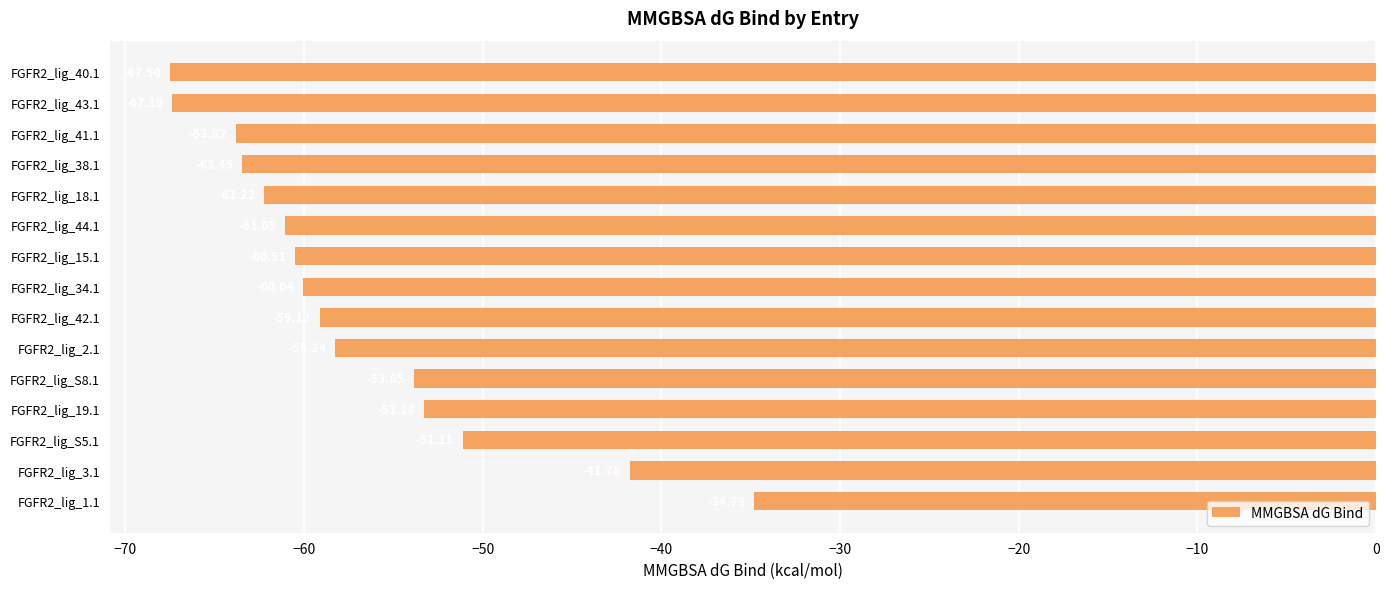

What is the change in value from FGFR2_lig_38.1 to FGFR2_lig_34.1?

+3.4